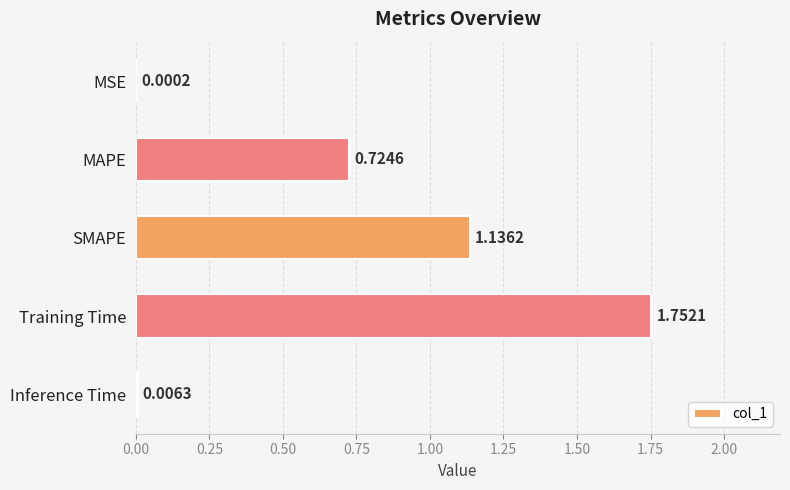

Are the bars grouped side by side (vs. stacked)?

No